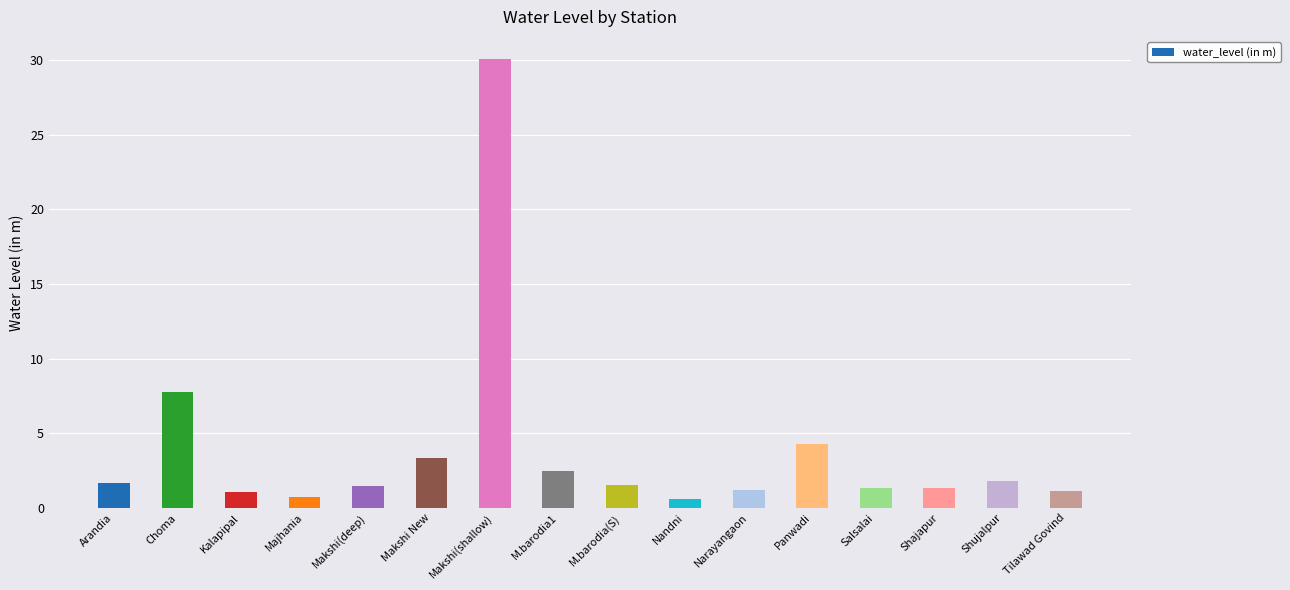

At which label is the value closest to 15?

Choma